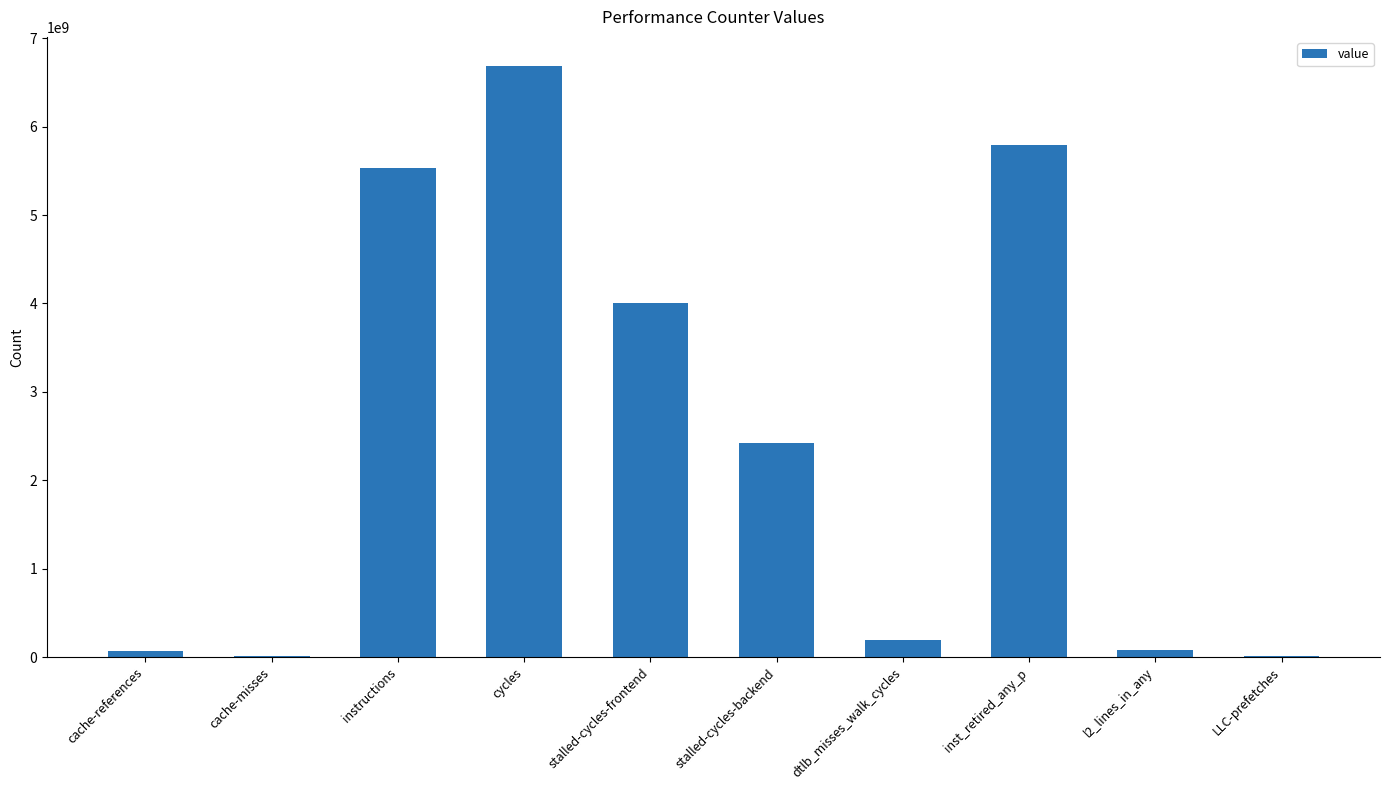

What is the approximate value at dtlb_misses_walk_cycles?

195038665